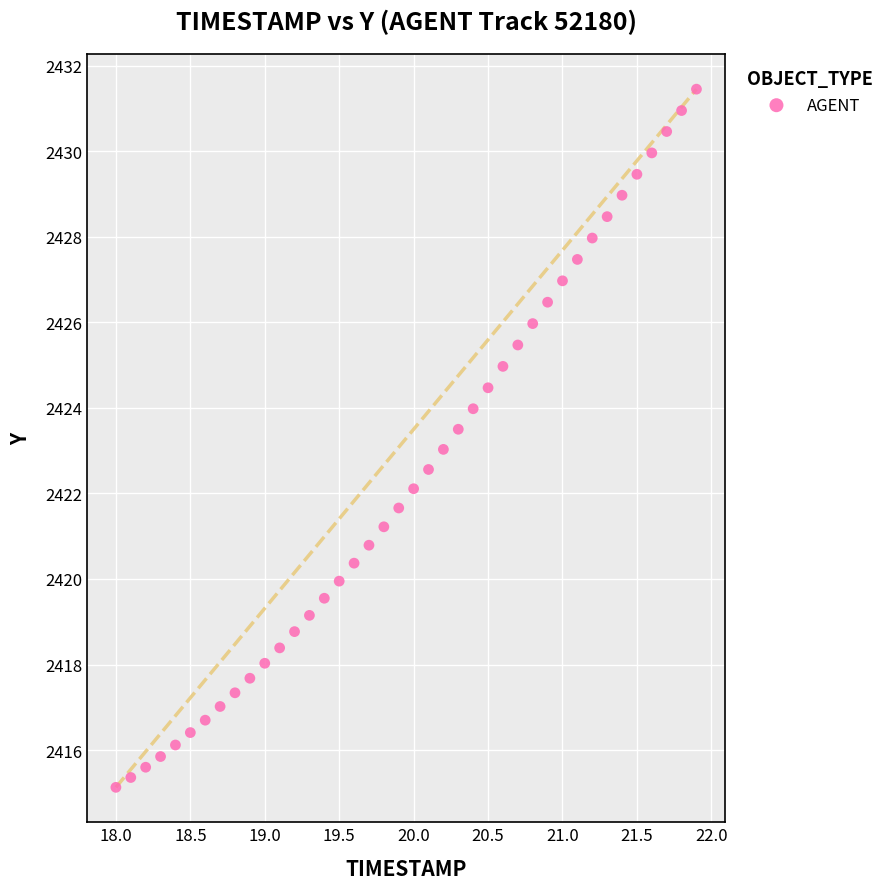

What is the range of Y values (max minus min)?

16.3